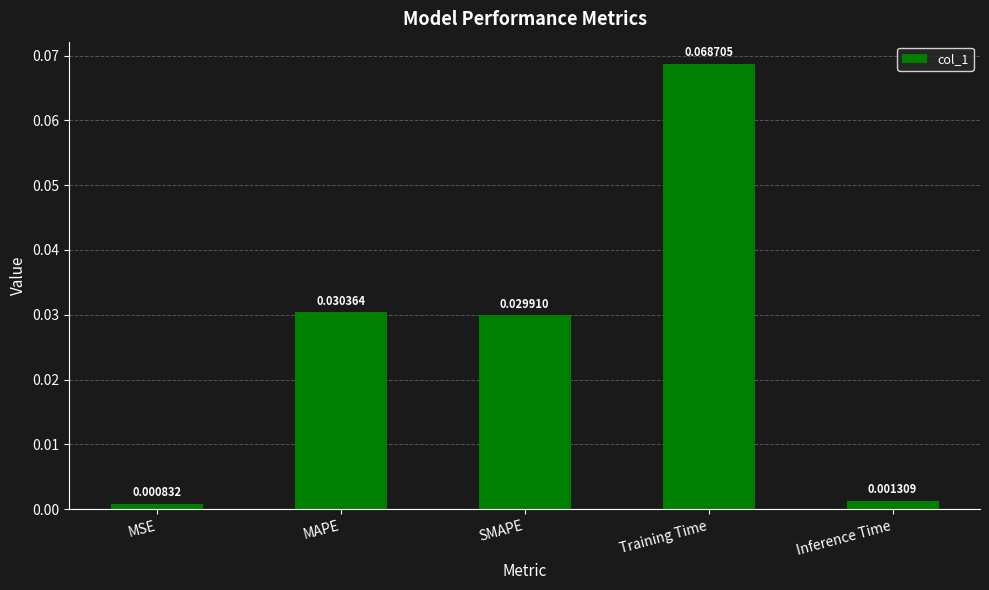

Which category has the lowest value across all series?

MSE